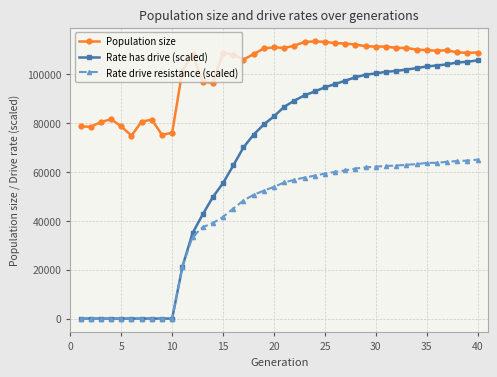

What is the maximum value shown in the chart?

113382.0